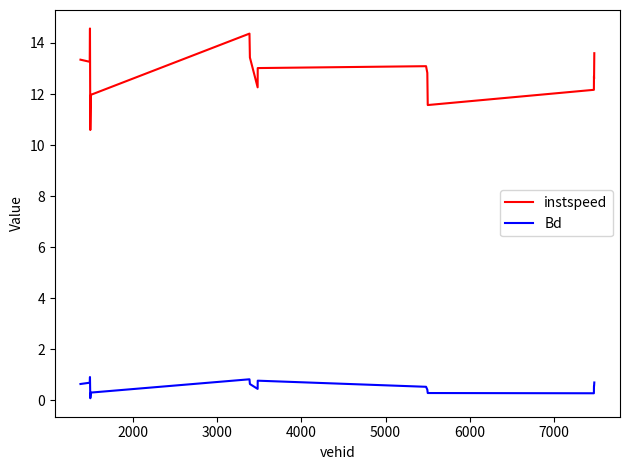

Which series has the largest range (max minus min)?

instspeed